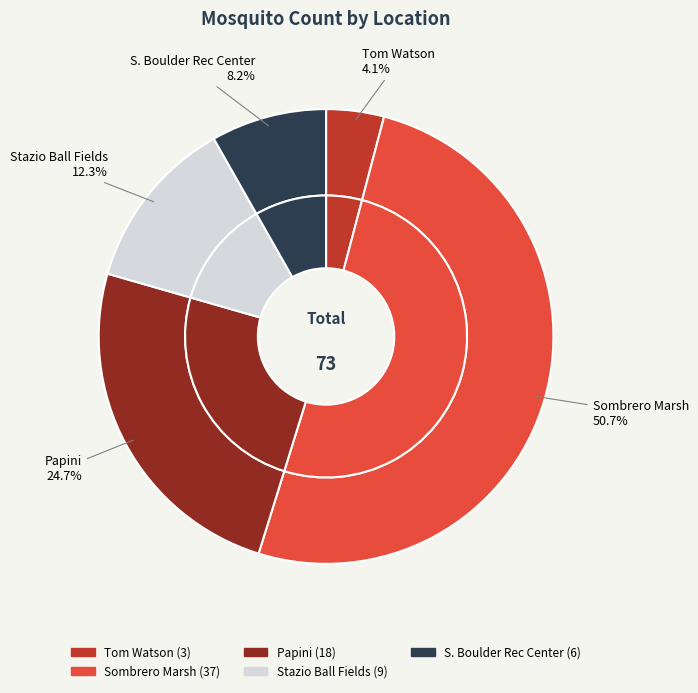

Combined, what portion of the pie is Papini and Tom Watson?

28.8%